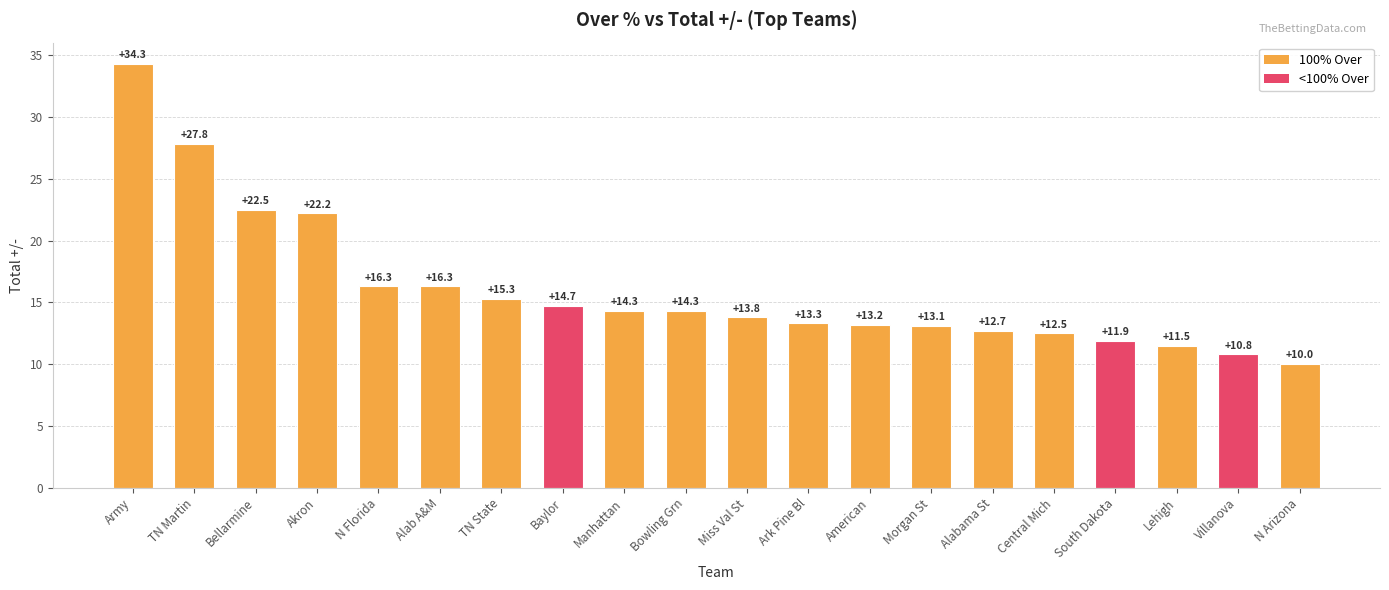

What is the maximum value shown in the chart?

34.3